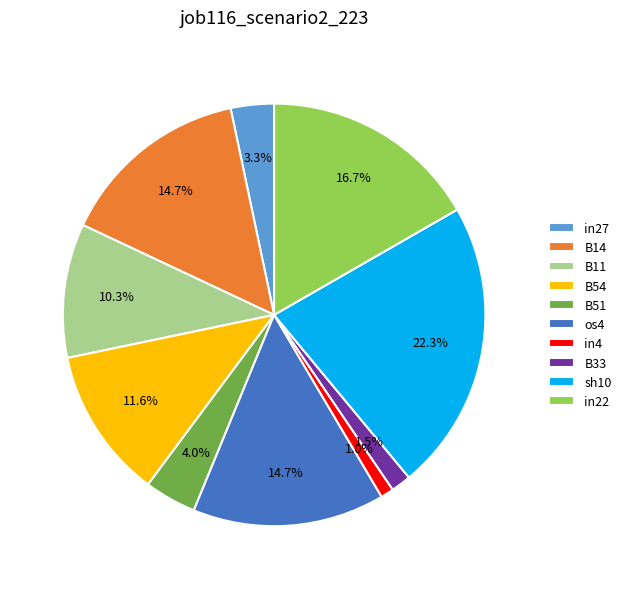

Which category has the smallest portion of the pie?

in4